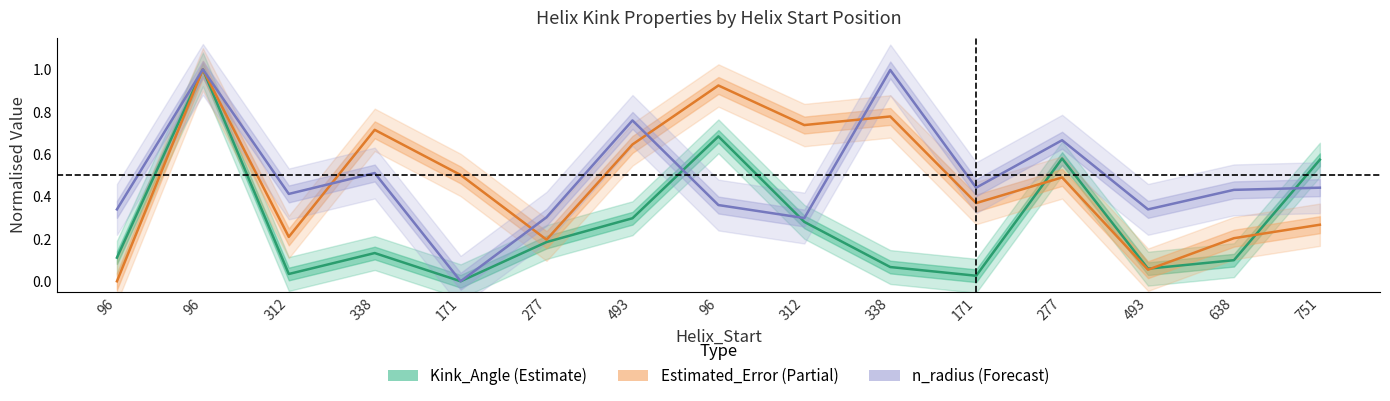

Which category has the highest value in the n_radius (Forecast) series?

96